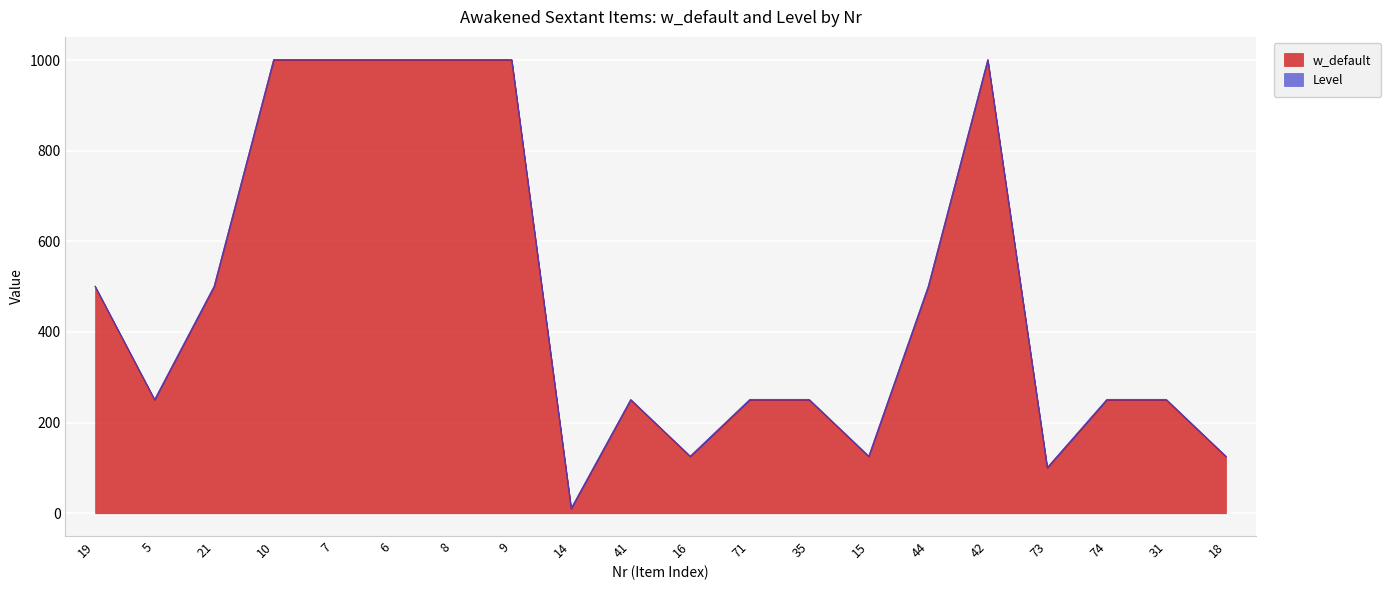

At which category does the chart reach its peak across all series?

10